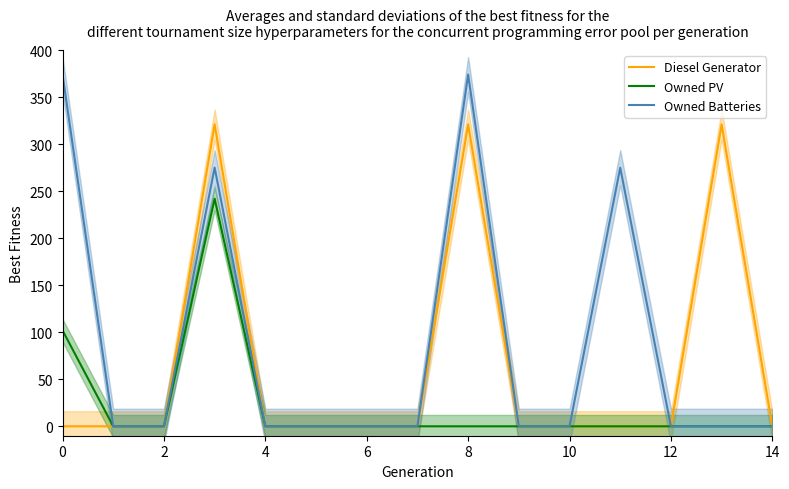

True or false: Owned Batteries has a value of -226 at 4.

False